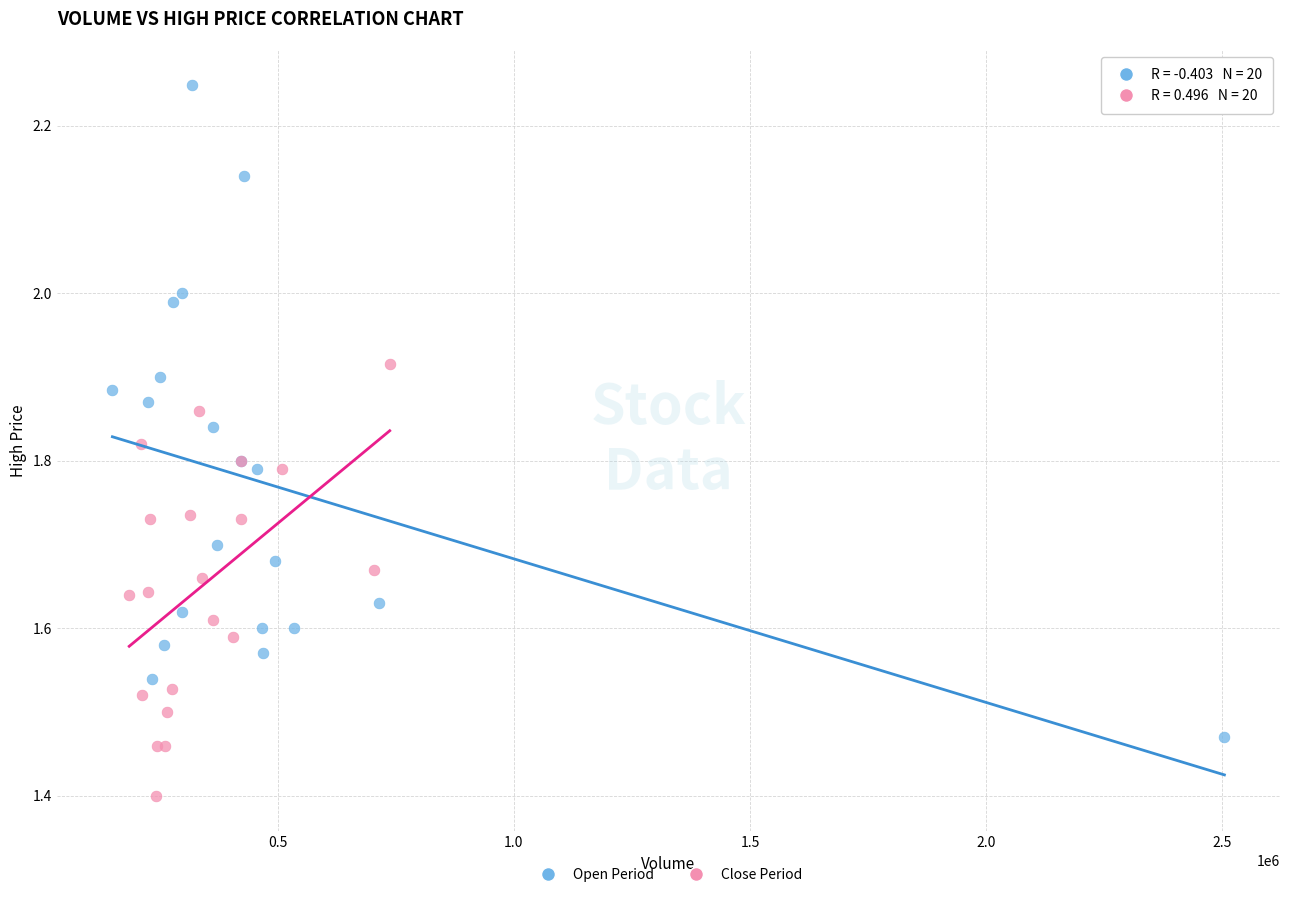

Which series has the largest Y range (max minus min)?

Open Period